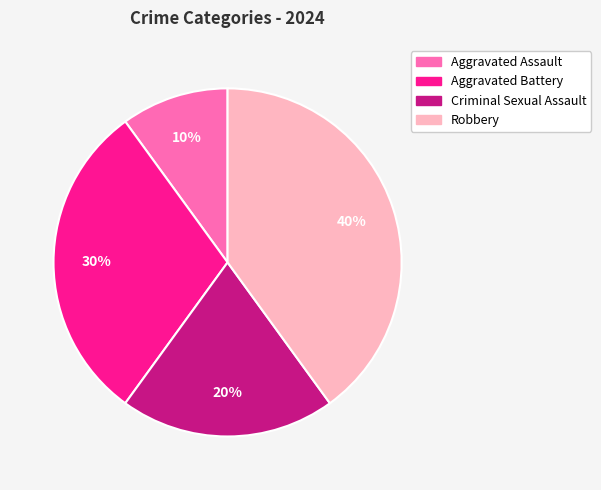

Rank the categories by value from lowest to highest.

Aggravated Assault, Criminal Sexual Assault, Aggravated Battery, Robbery